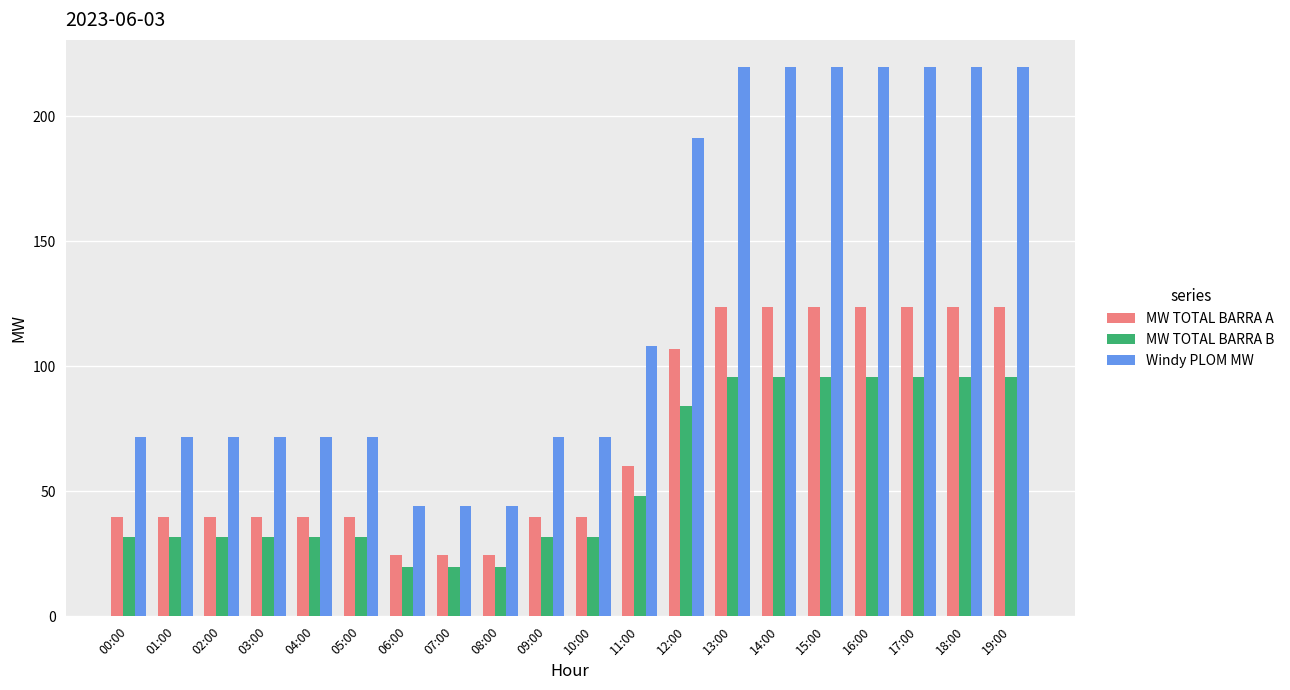

Between 02:00 and 18:00, which series saw the biggest shift?

Windy PLOM MW